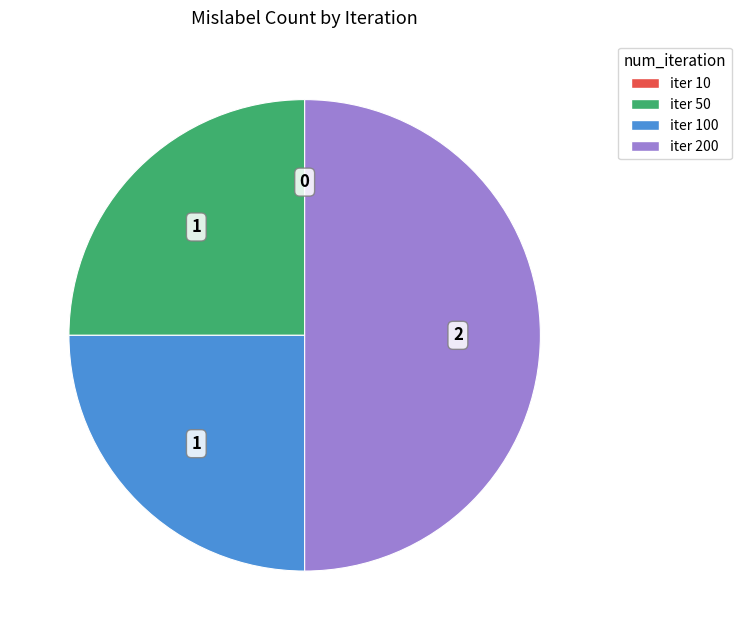

Is it true that iter 50 is 25% of the pie?

True